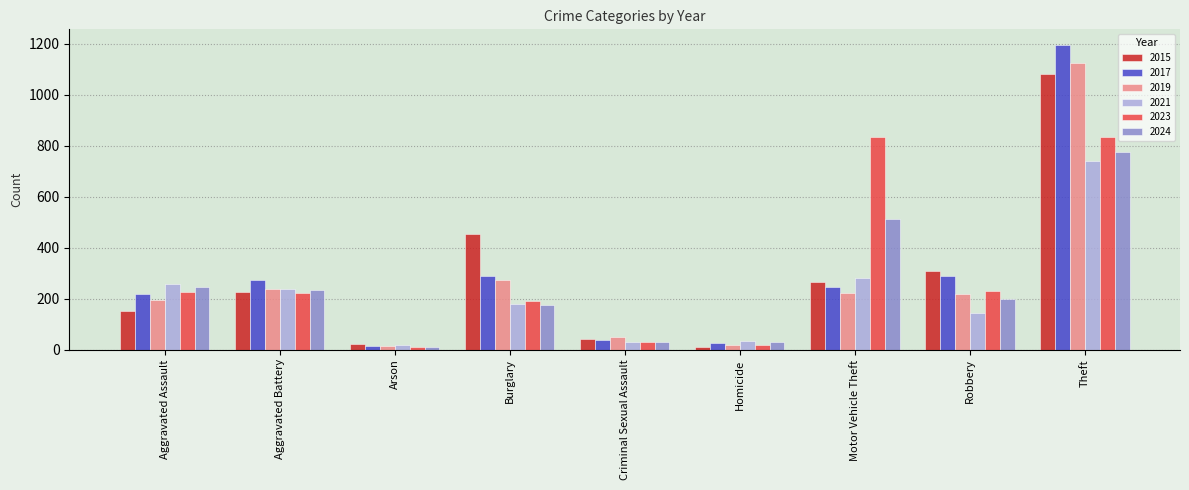

At how many categories does at least one series exceed 74?

6